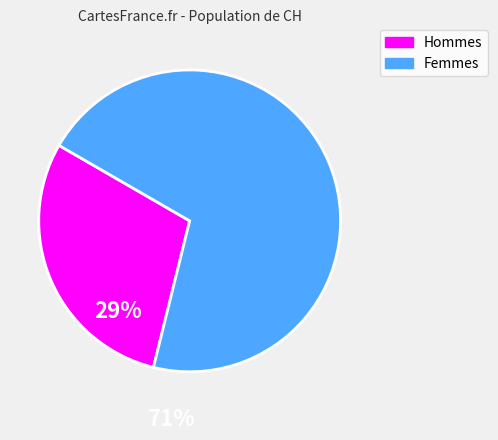

Is the sum of Femmes and Hommes greater than half?

Yes